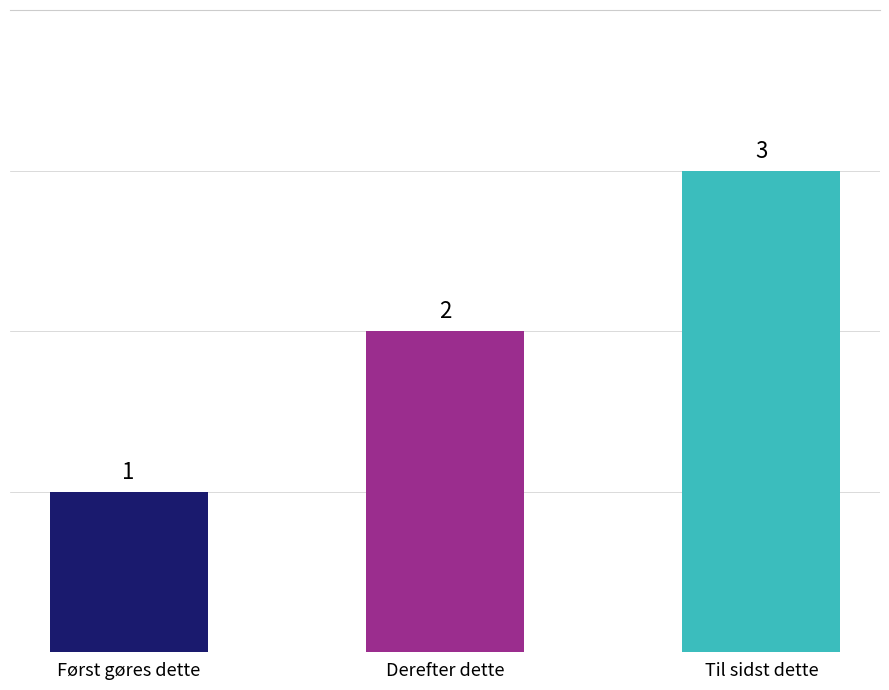

Does the chart contain any negative values?

No